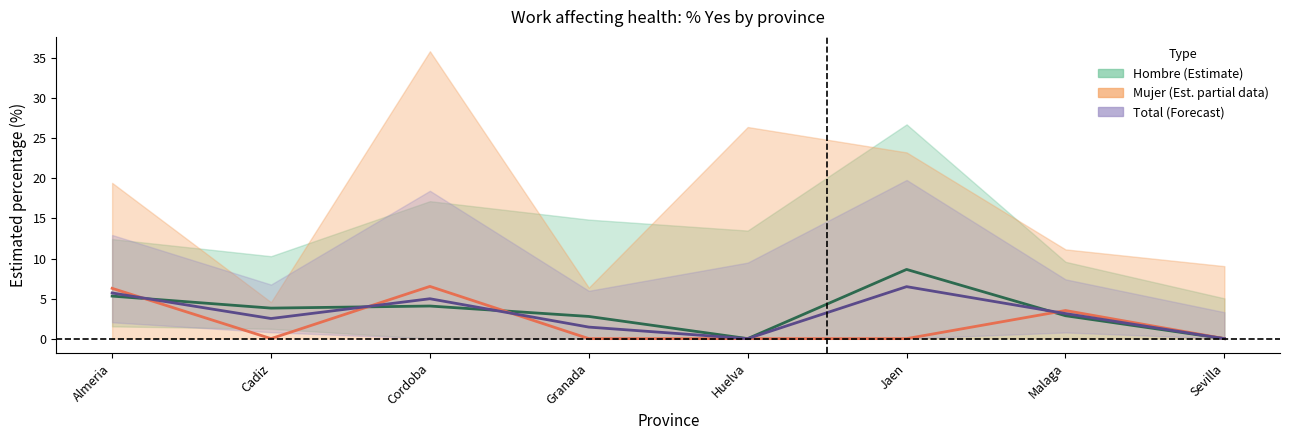

How many interior local valleys does the Hombre series have?

2